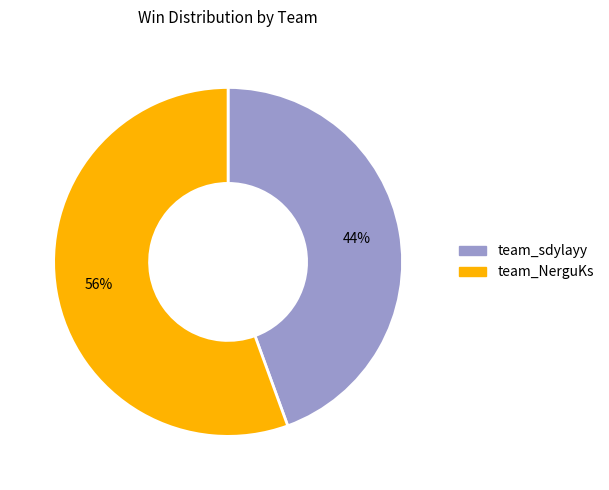

To the nearest percent, what percentage of the pie is team_NerguKs?

56%